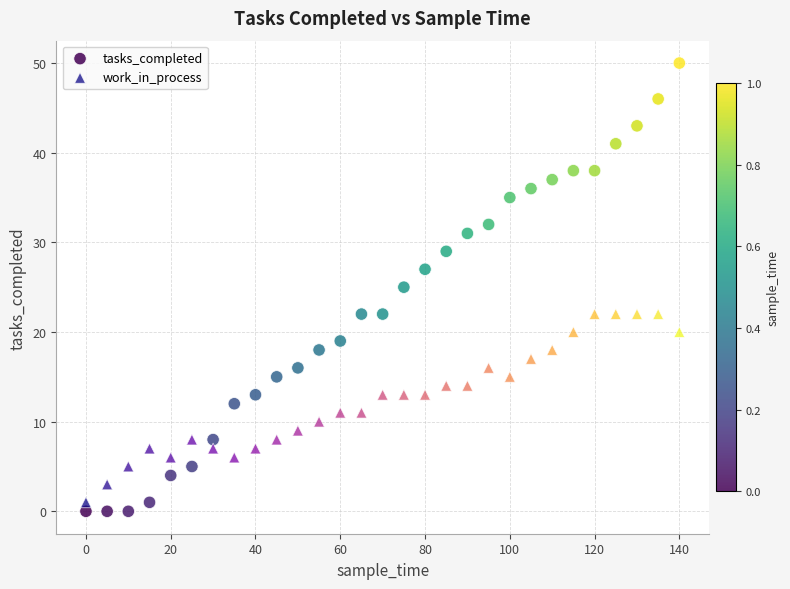

Which series contains the highest Y value?

tasks_completed